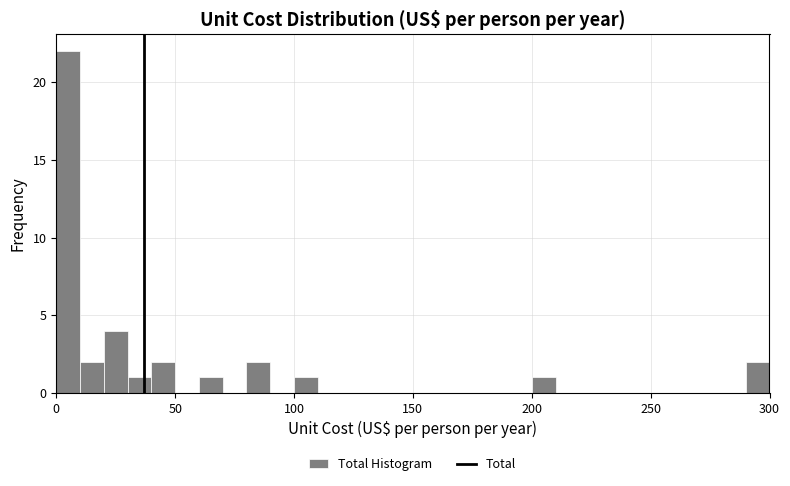

Around what value on the x-axis is the tallest bar? Give the approximate position of its centre, as read against the axis.

5